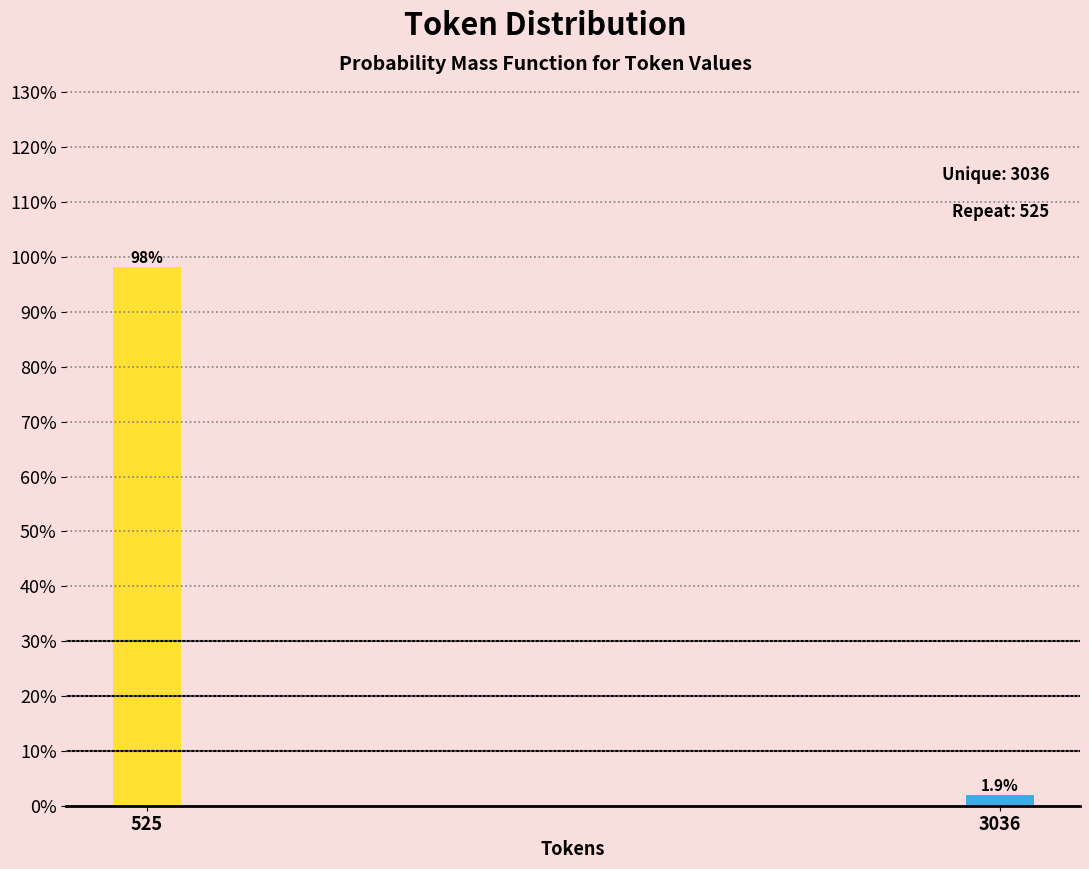

Reading left to right, list all the values displayed in this chart.

525=98.1	3036=1.9